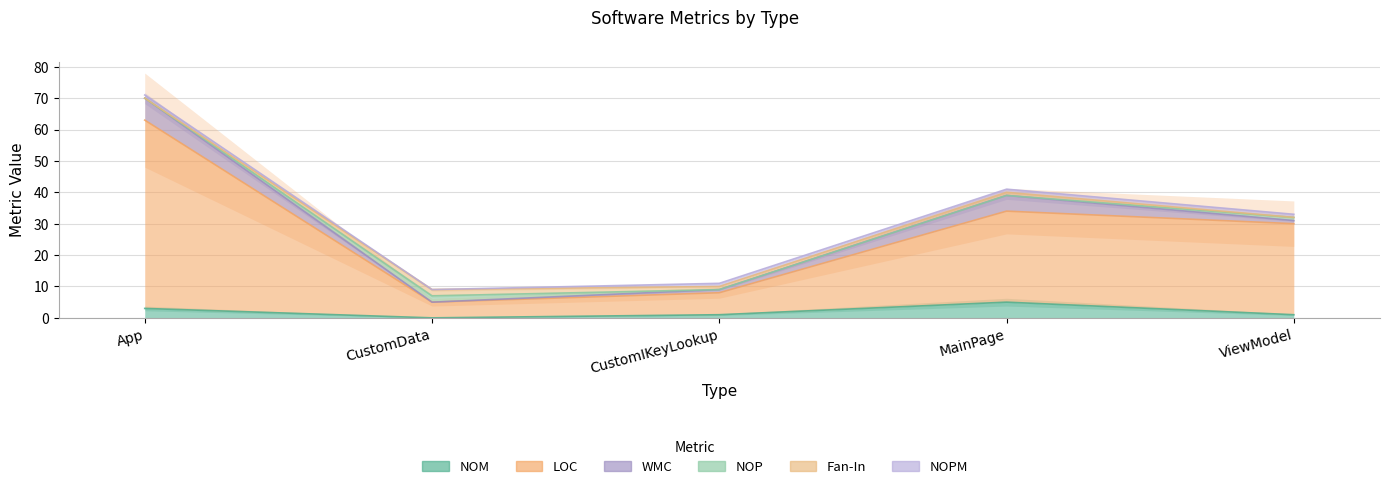

List the series in order of their peak value, highest first.

LOC, WMC, NOM, NOP, Fan-In, NOPM